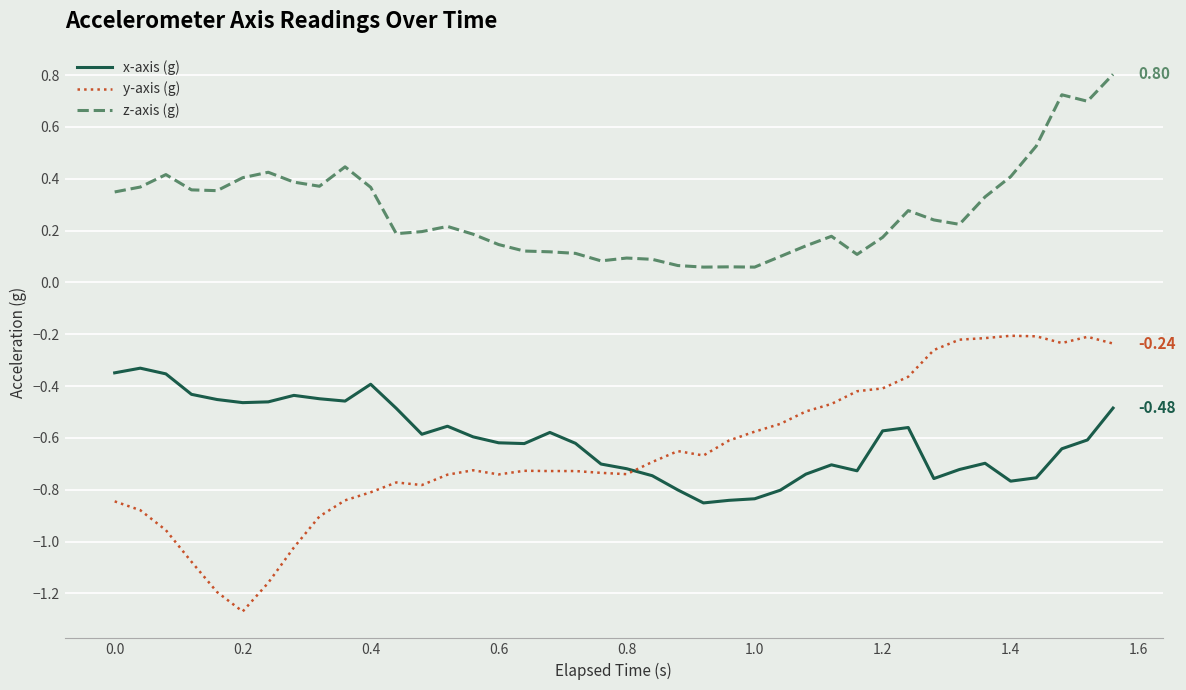

Which series has the largest total across all categories?

z-axis (g)